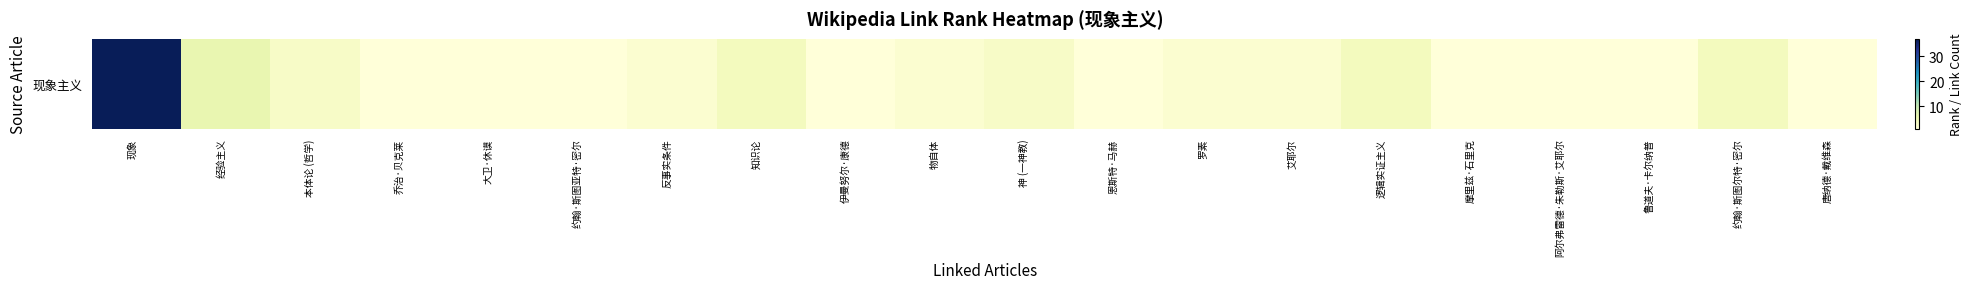

What is the difference between the maximum and second lowest values?

36